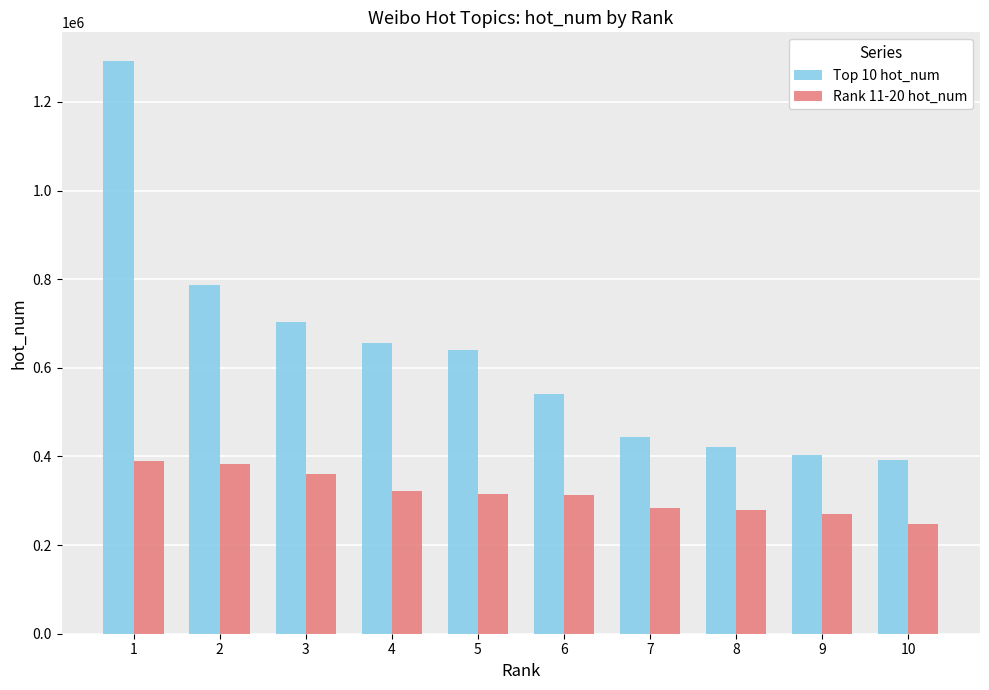

What is the maximum value for Rank 11-20 hot_num?

389361